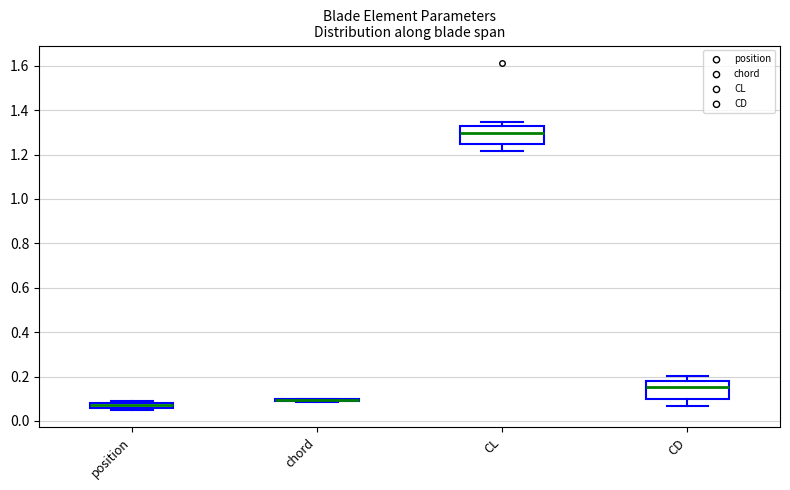

Where does the lower whisker of the box for CD end on the y-axis? The values are not printed on the chart, so give them approximately, as read against the axis.

0.06